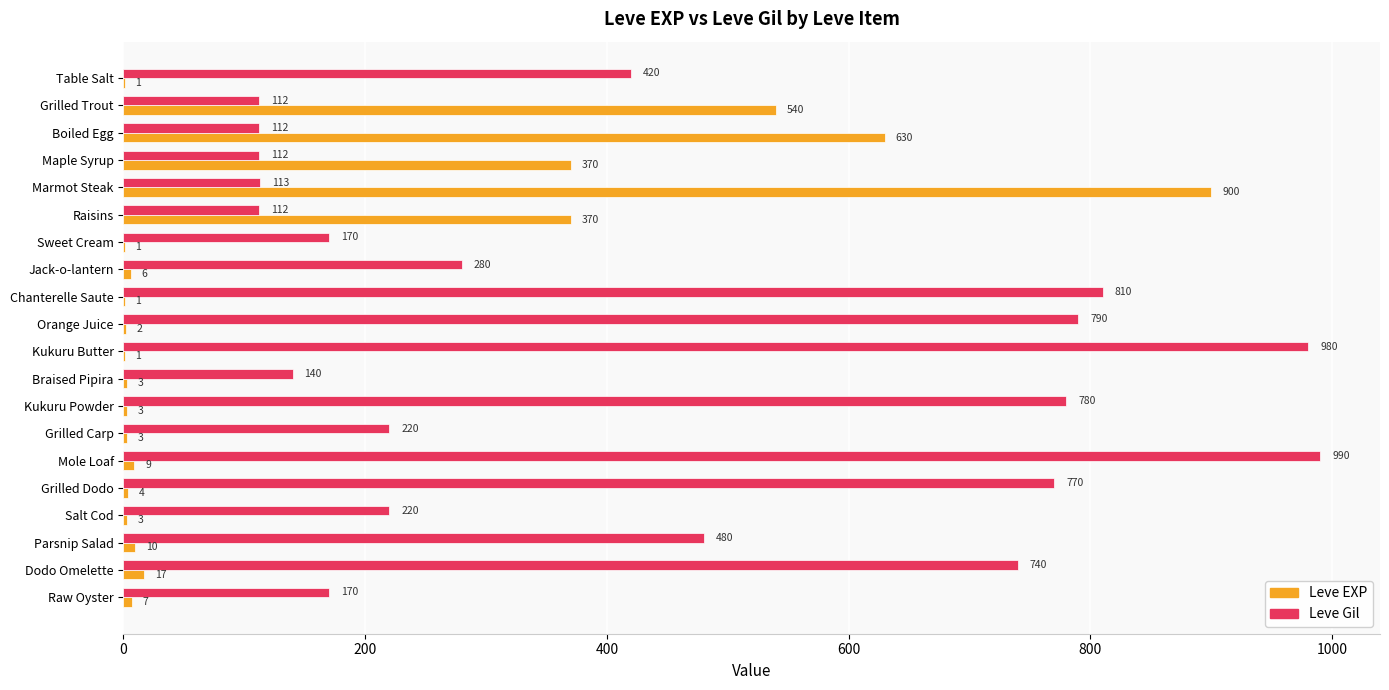

What is the sum of the Leve Gil values at Sweet Cream and Marmot Steak?

283